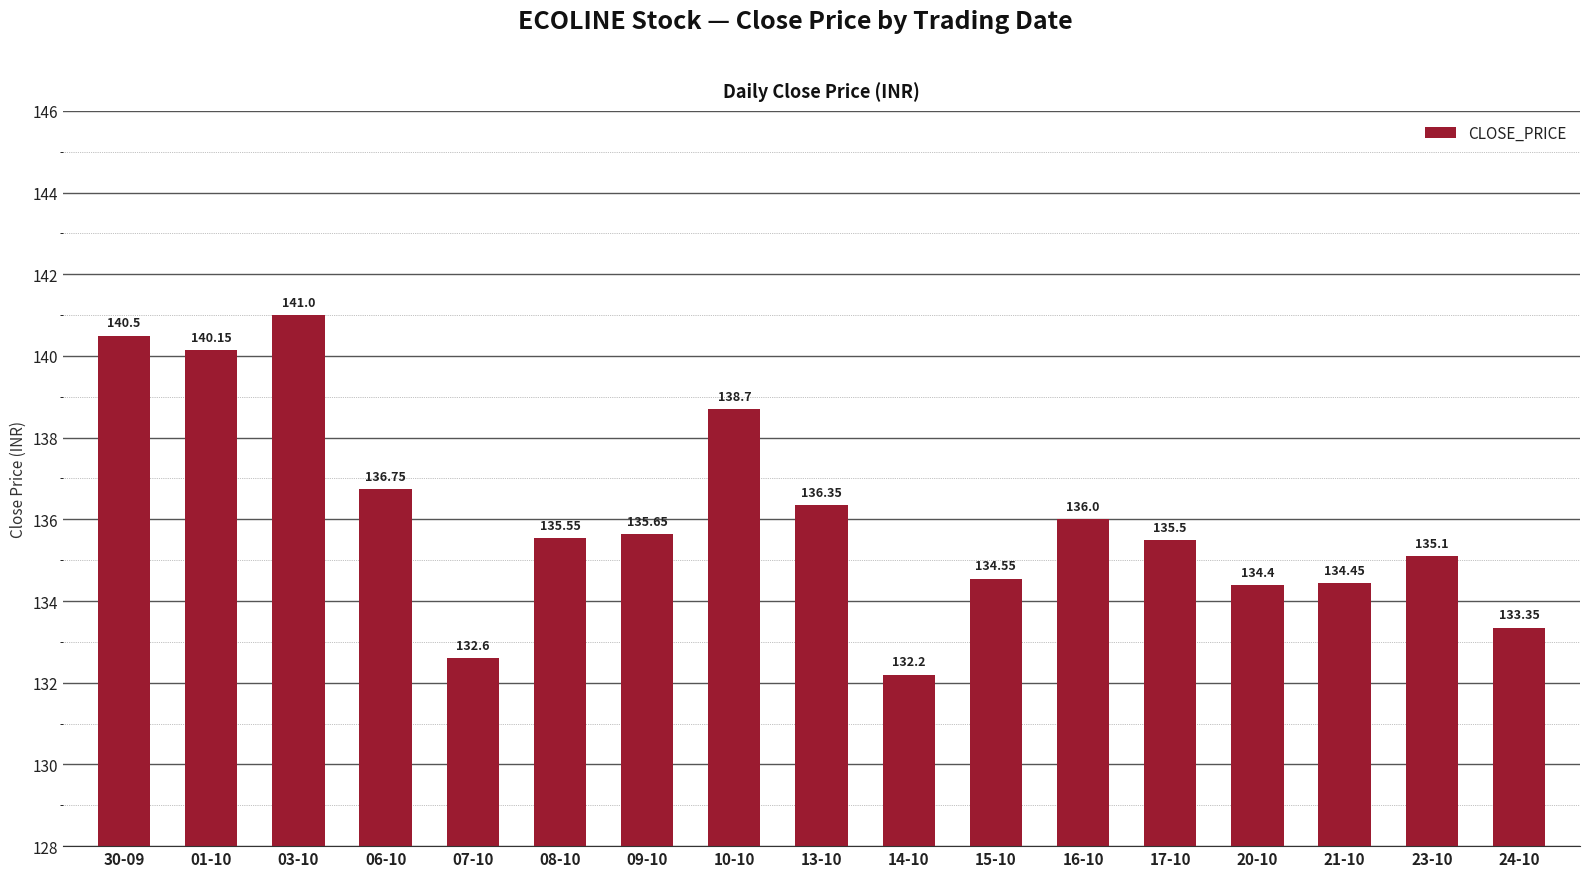

Count the number of categories in the chart.

17